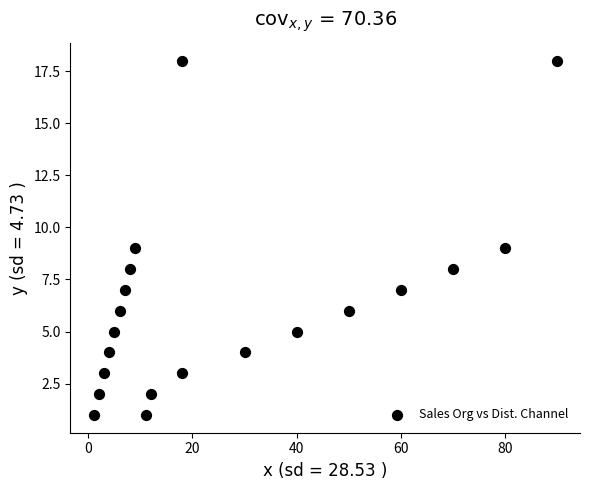

What is the range of X values (max minus min)?

89